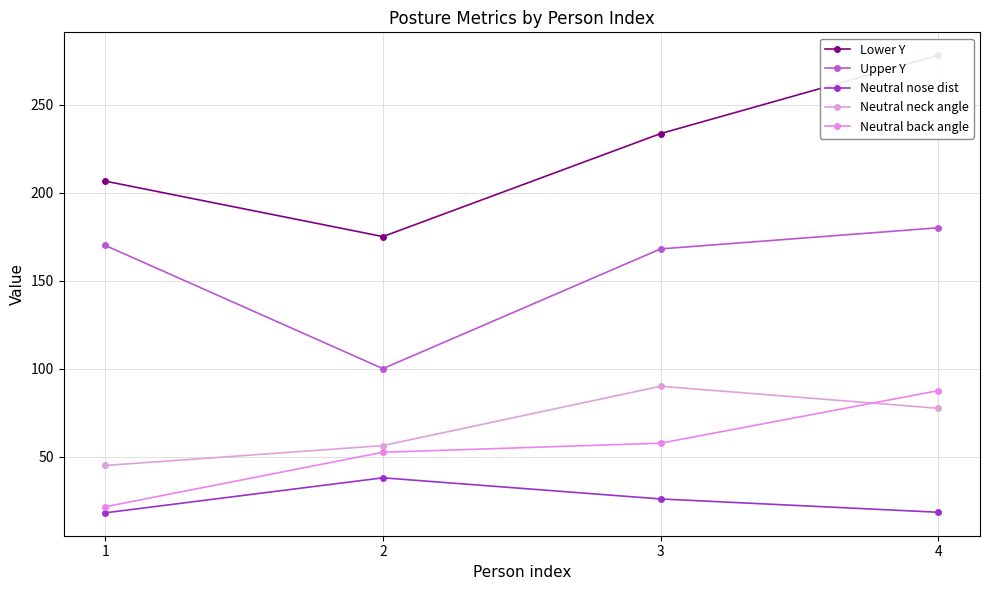

True or false: Lower Y and Neutral neck angle cross at least once.

False